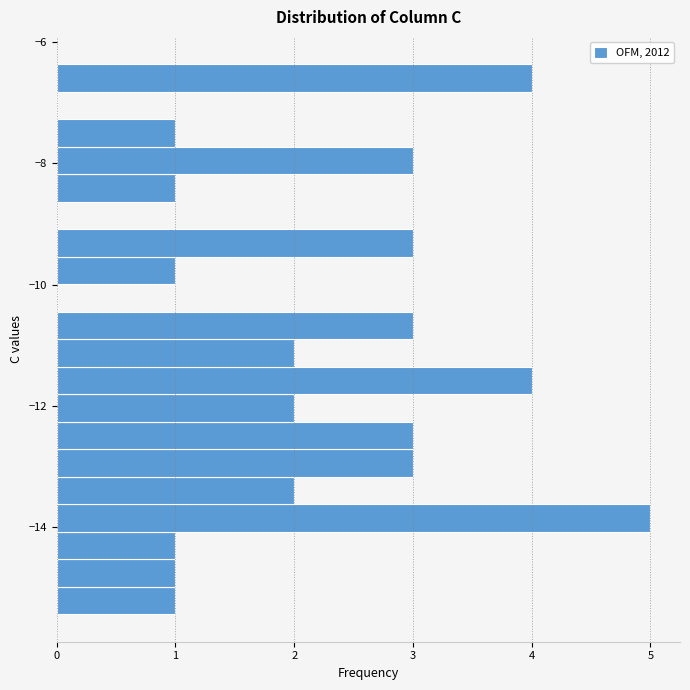

Read against the y-axis, roughly where is the centre of the longest bar?

-13.8